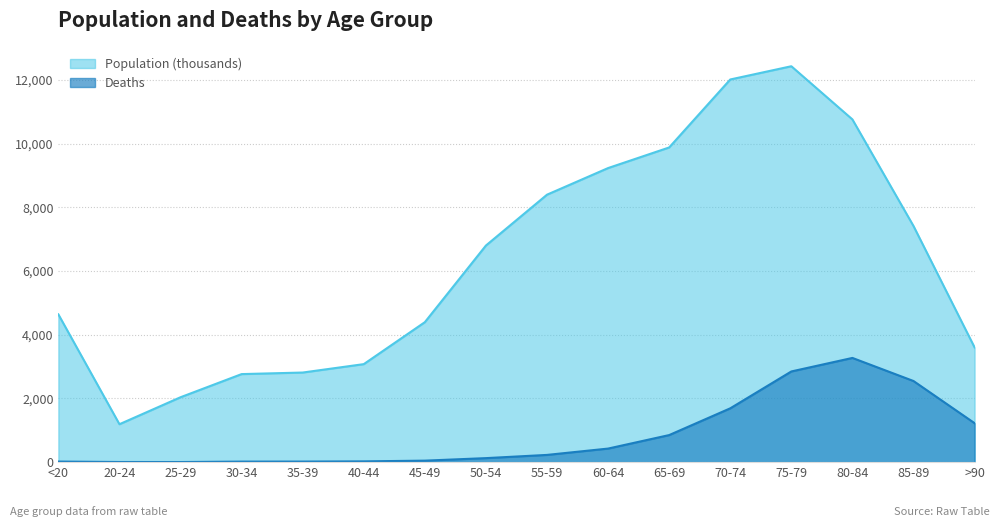

Reading left to right, list all the values displayed in this chart.

Population (thousands): 4641	1191	2038	2765	2814	3078	4396	6803	8400	9236	9883	12018	12434	10764	7417	3604
Deaths: 18	4	3	17	18	24	47	126	227	426	850	1690	2848	3273	2548	1224